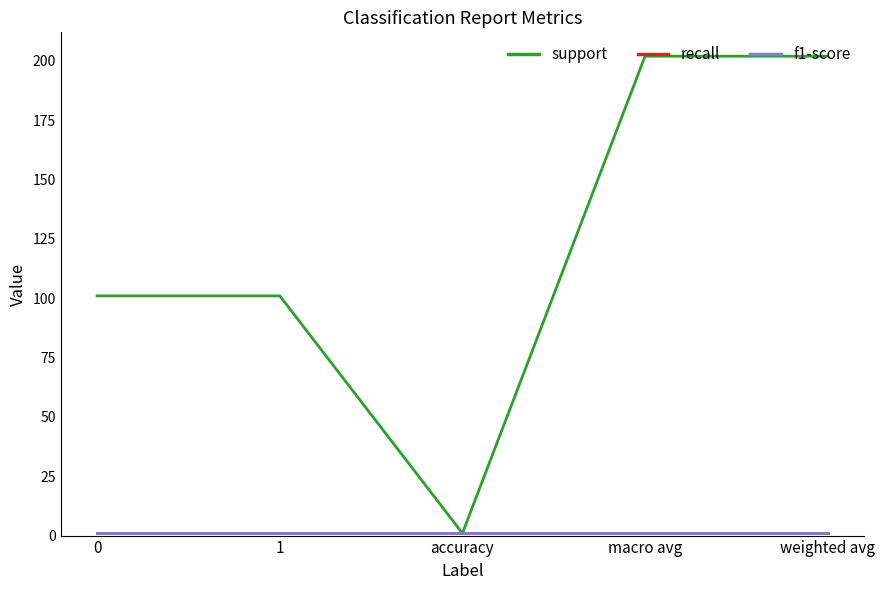

Does the chart display data point markers on the line(s)?

No